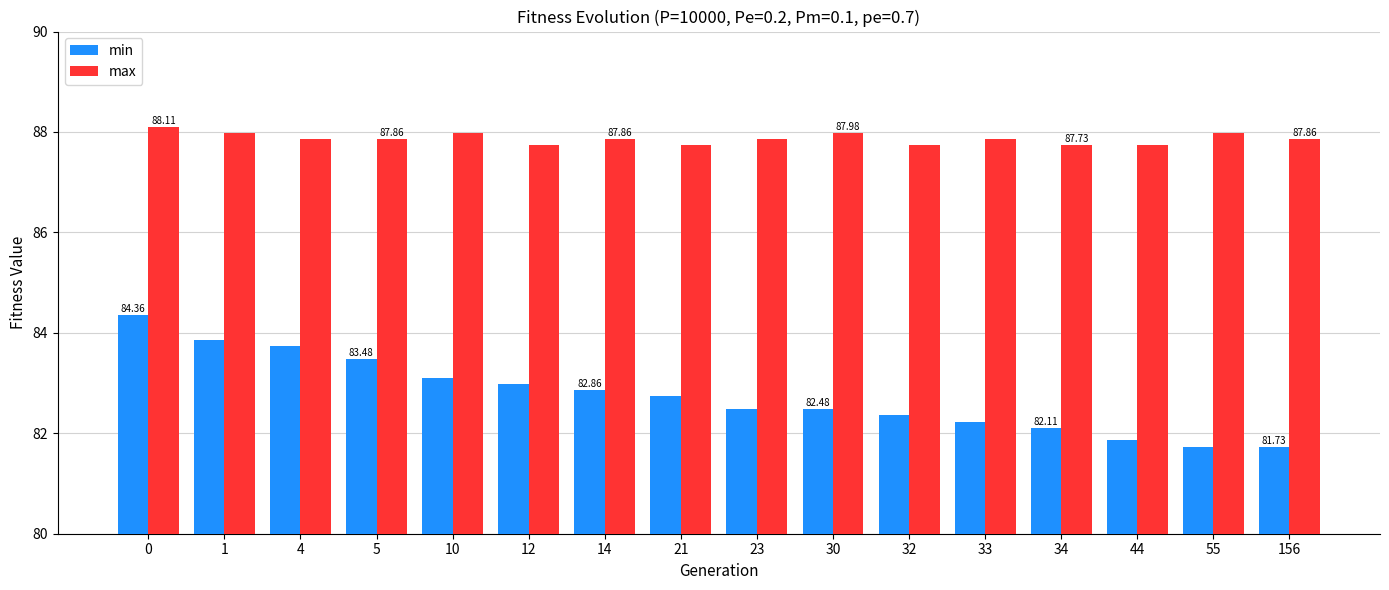

List the series in order of their overall mean, lowest first.

min, max